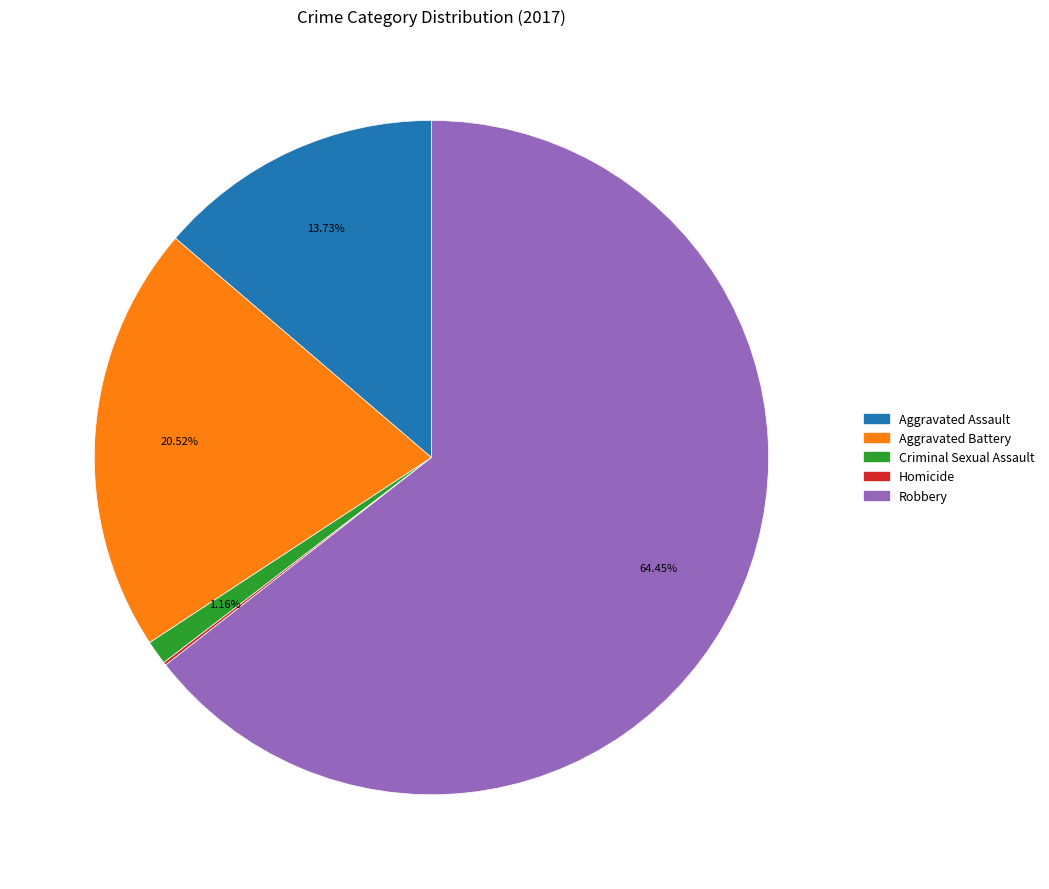

To the nearest percent, what is the difference between the largest and smallest slice percentages?

64%